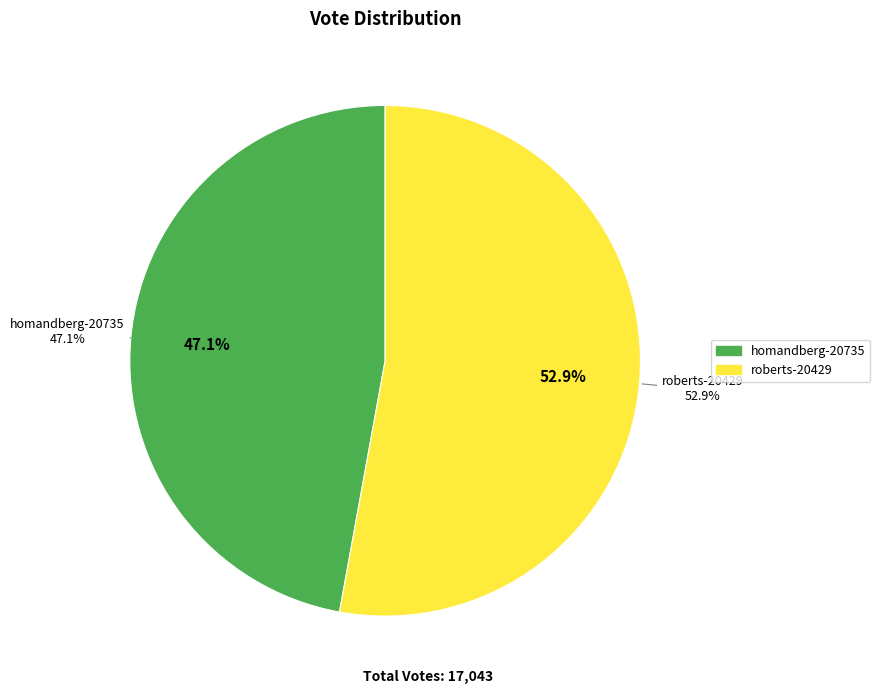

Does any single category account for the majority?

Yes